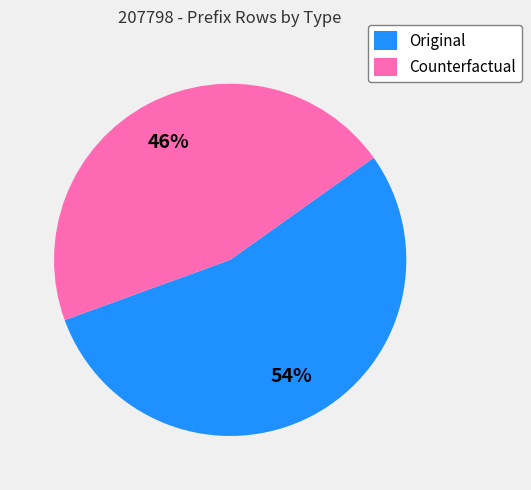

To the nearest percent, what is the combined percentage of Original and Counterfactual?

100%